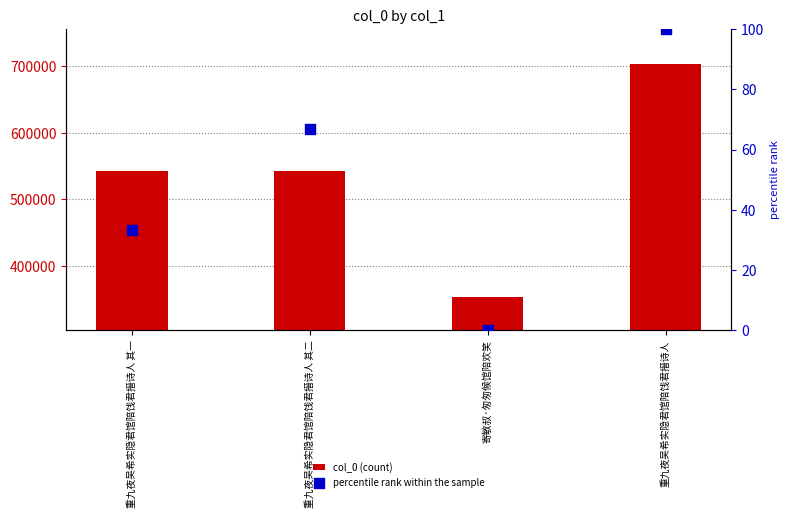

Which series contains the lowest Y value?

percentile rank within the sample